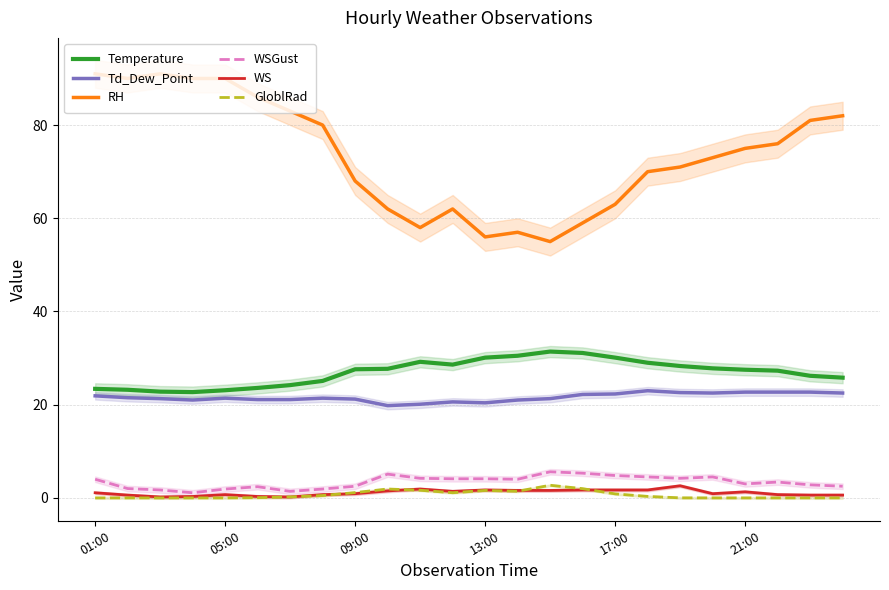

What is the label of the 1st point from the left?

01:00